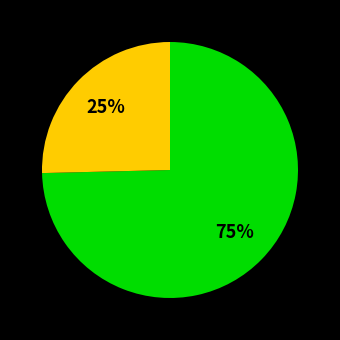

Does any single category account for the majority?

Yes